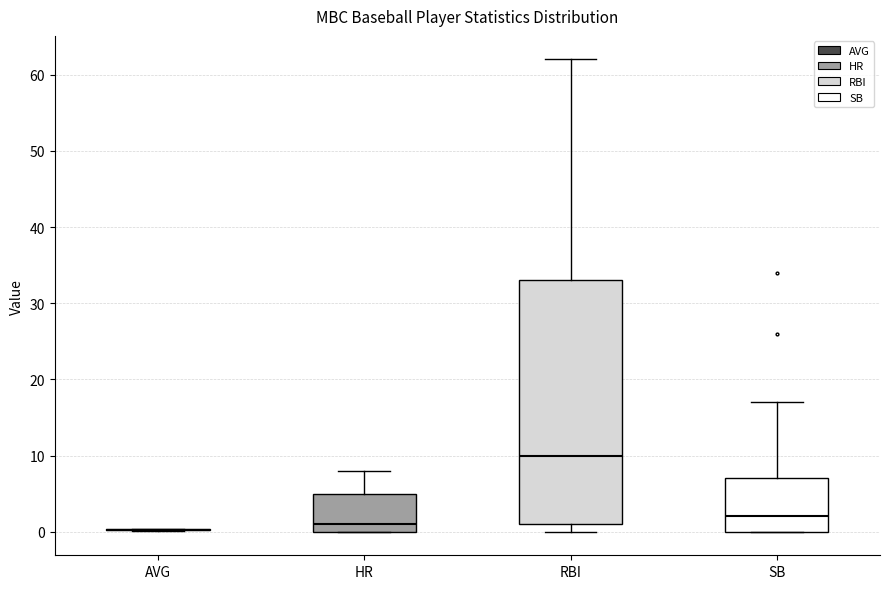

Reading left to right, read every box against the y-axis: the position of its median line, the range the box covers, and the ends of its whiskers. The values are not printed on the chart, so give them approximately, as read against the axis.

AVG: box collapsed to a line at 0, whiskers 0 to 0
HR: median 1, box 0 to 5, whiskers 0 to 8
RBI: median 10, box 1 to 33, whiskers 0 to 62
SB: median 2, box 0 to 7, whiskers 0 to 17